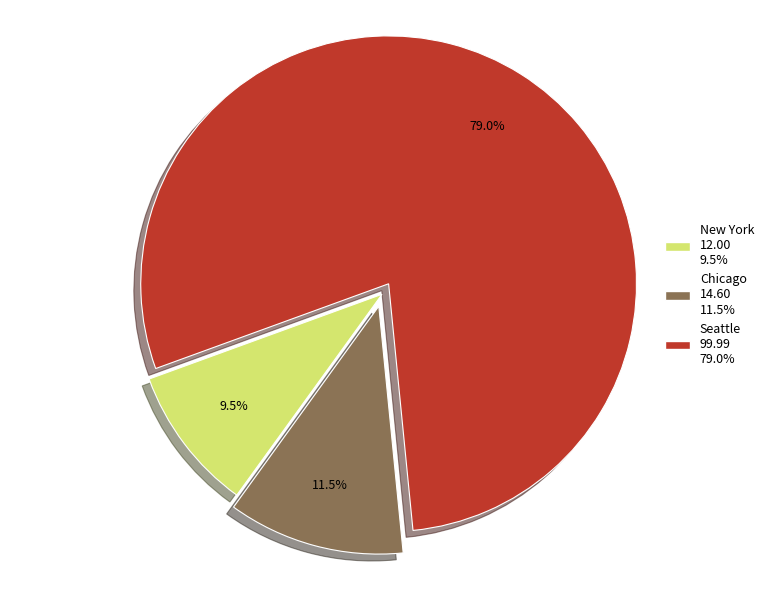

How many slices are in this pie chart?

3